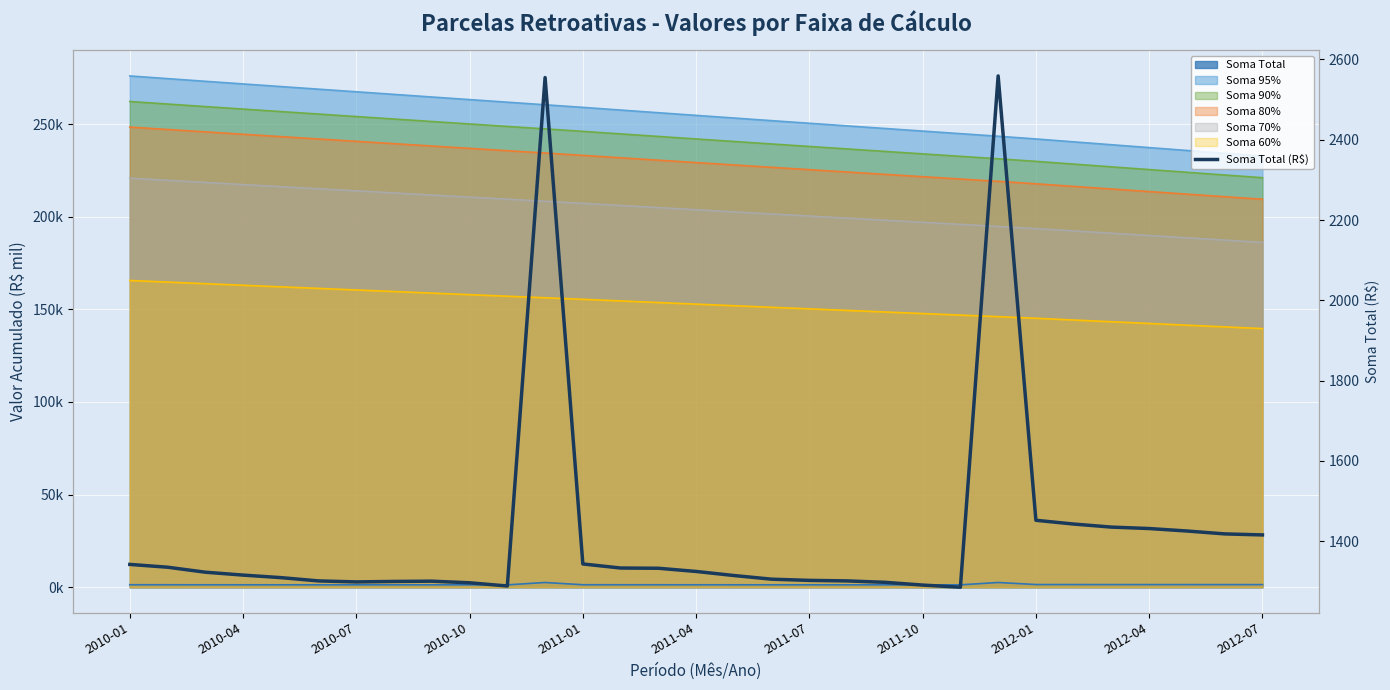

What is the average value?

1418.5